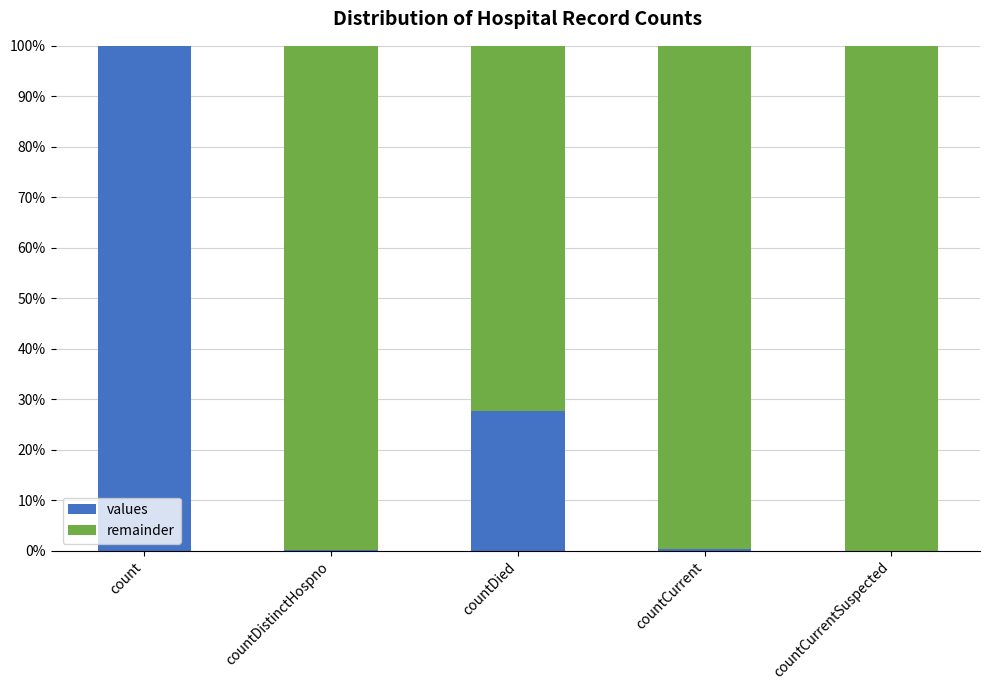

The value of values at countDied is 40.6. True or false?

False